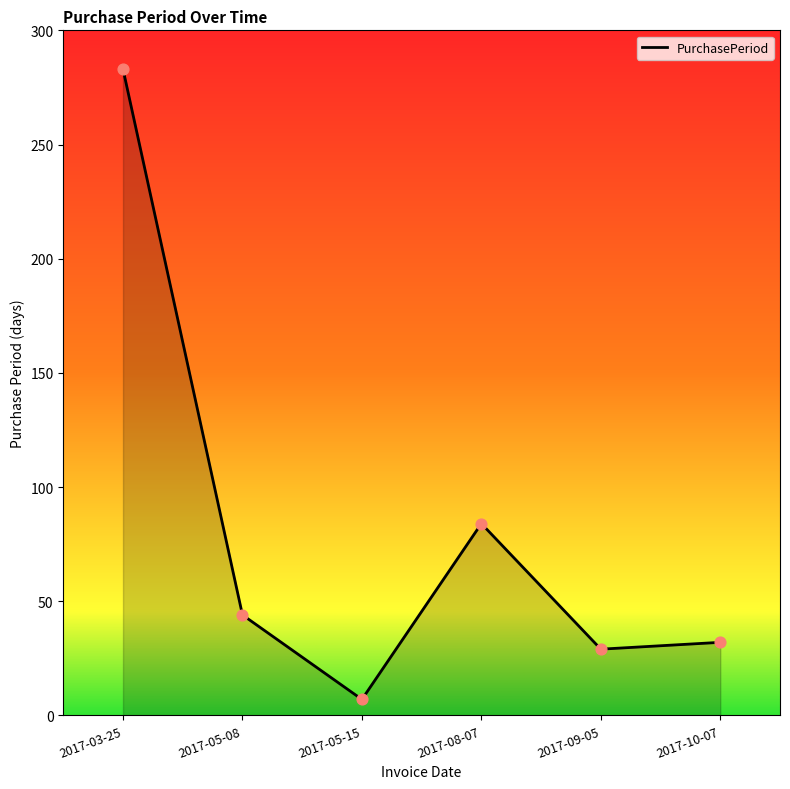

Which has a higher value, 2017-03-25 or 2017-09-05?

2017-03-25